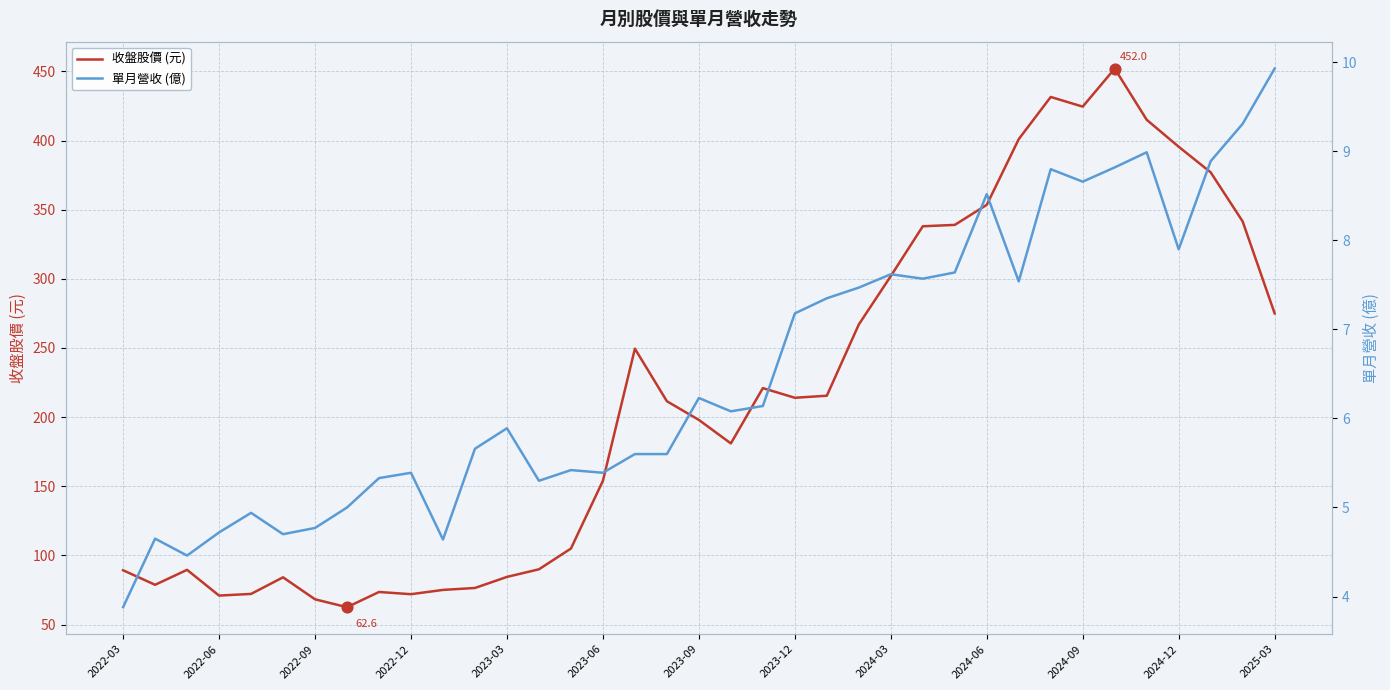

Which series has the largest total across all categories?

收盤股價 (元)